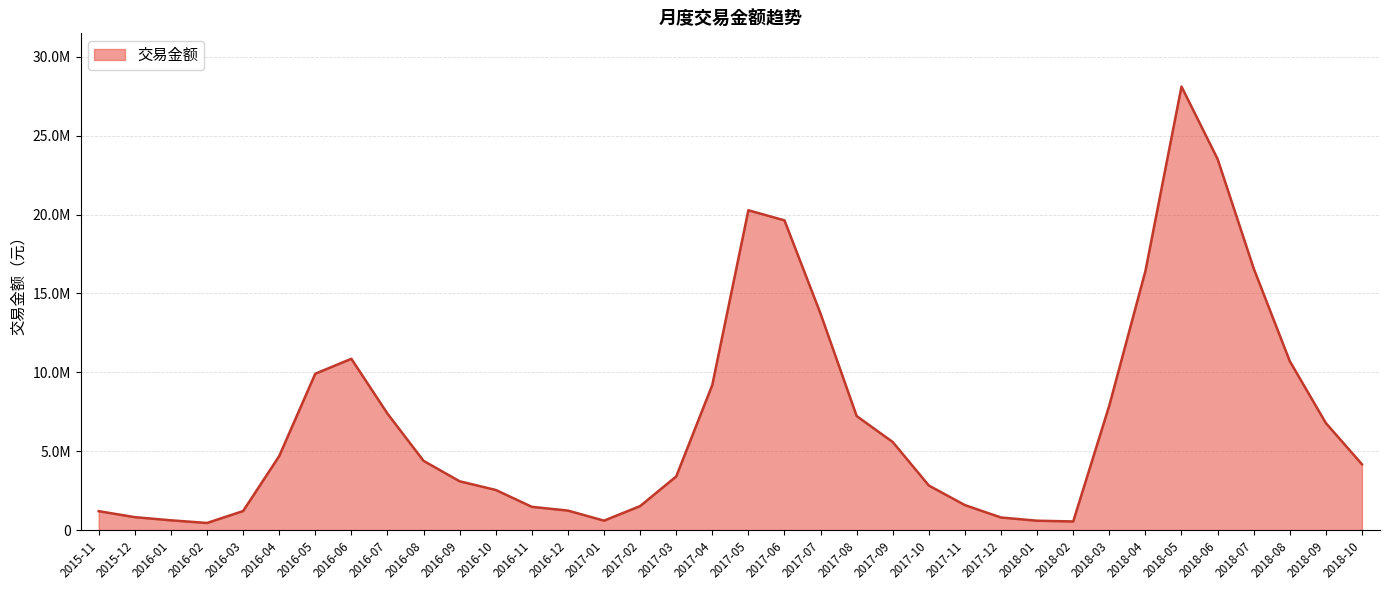

How many lines are shown in the chart?

1